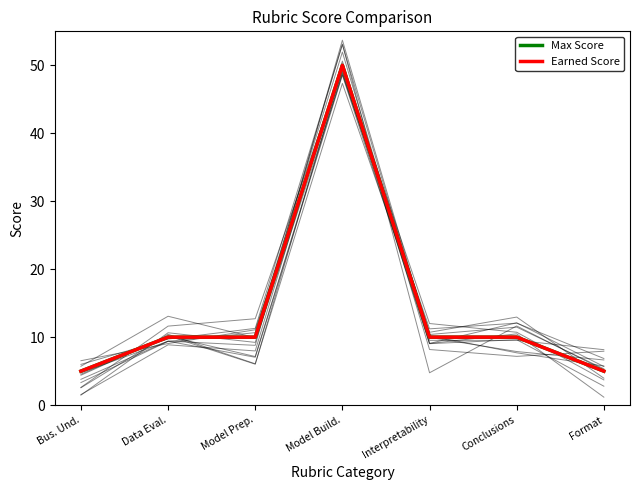

True or false: Max Score and Earned Score intersect in this chart.

False